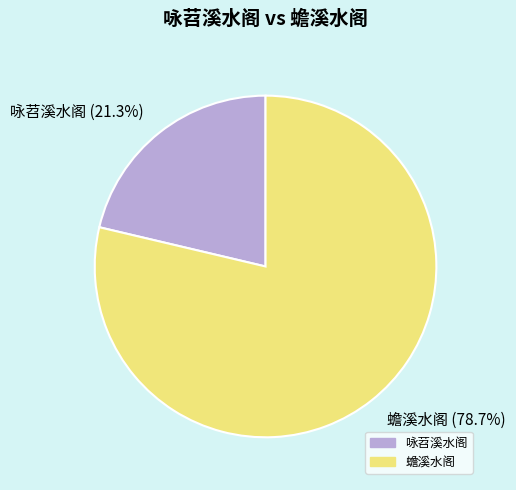

Which slice is the largest?

蟾溪水阁